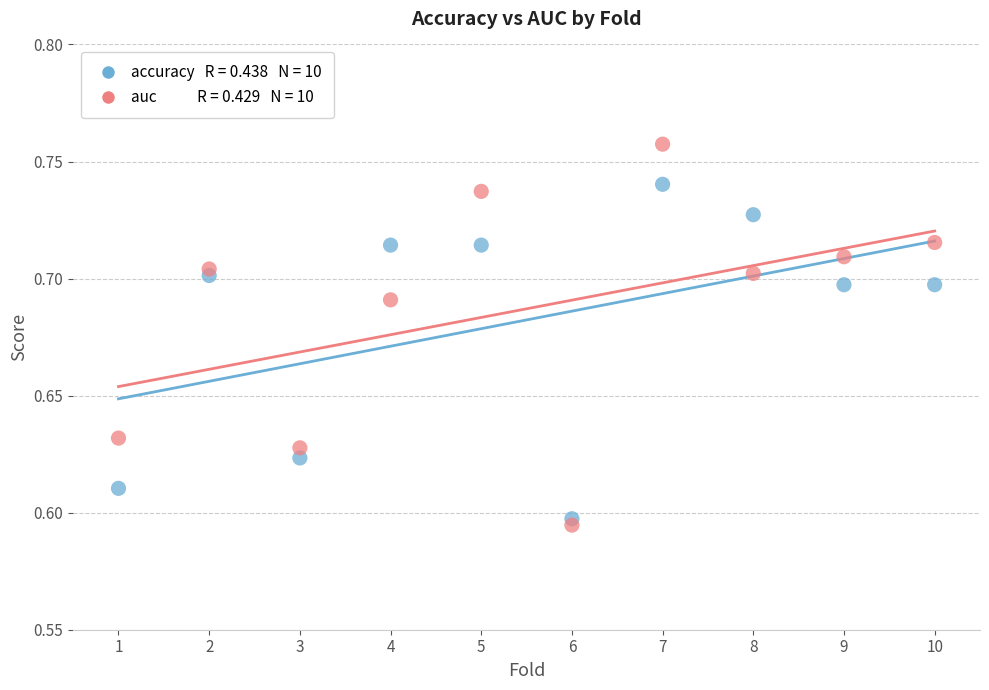

Across all data points, what is the range of X values (max minus min)?

9.0